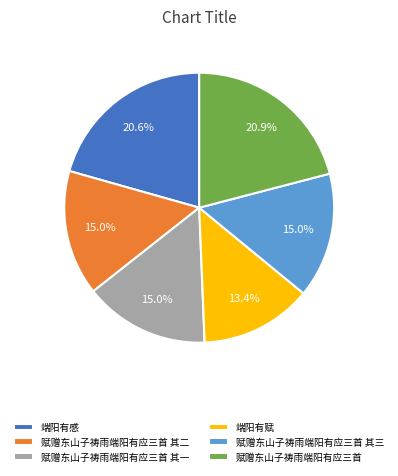

How much of the chart is everything except 赋赠东山子祷雨端阳有应三首?

79.1%